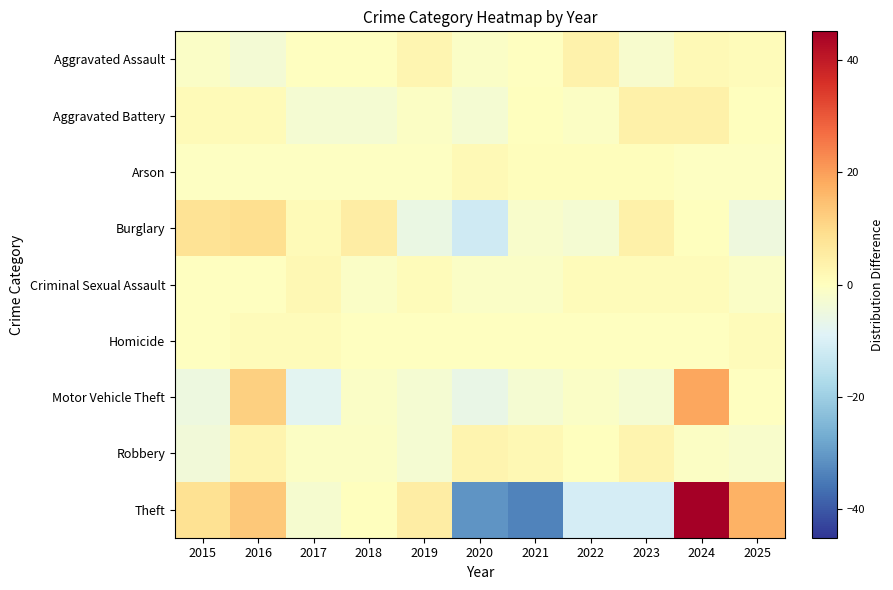

Between 2021 and 2023, which is larger?

2021